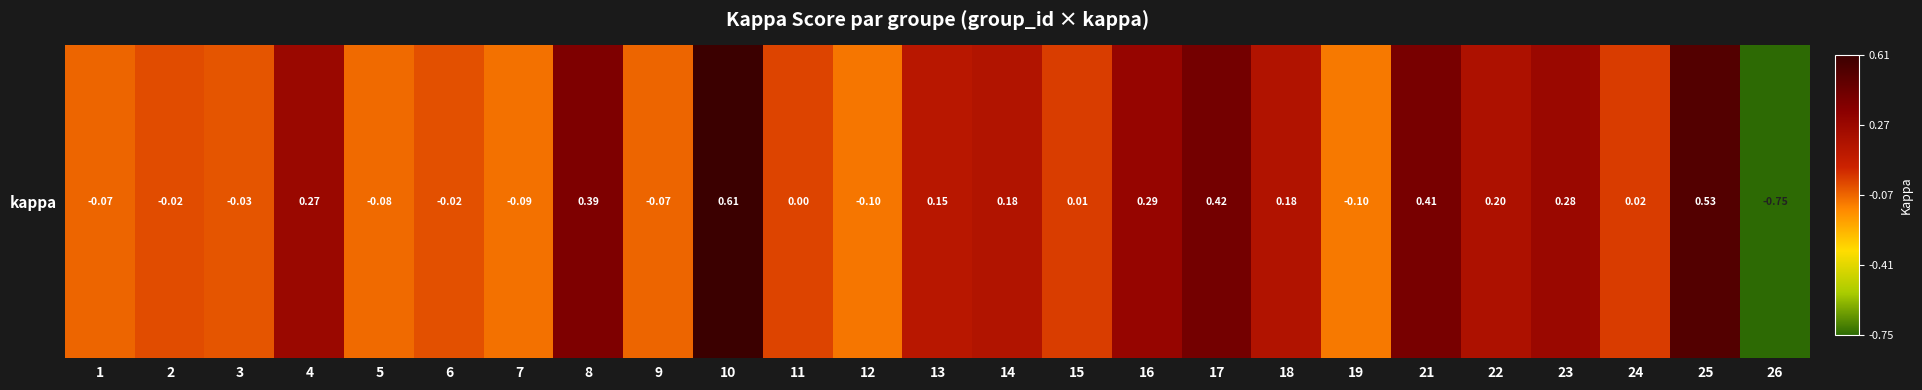

At which category does the chart reach its peak across all series?

10